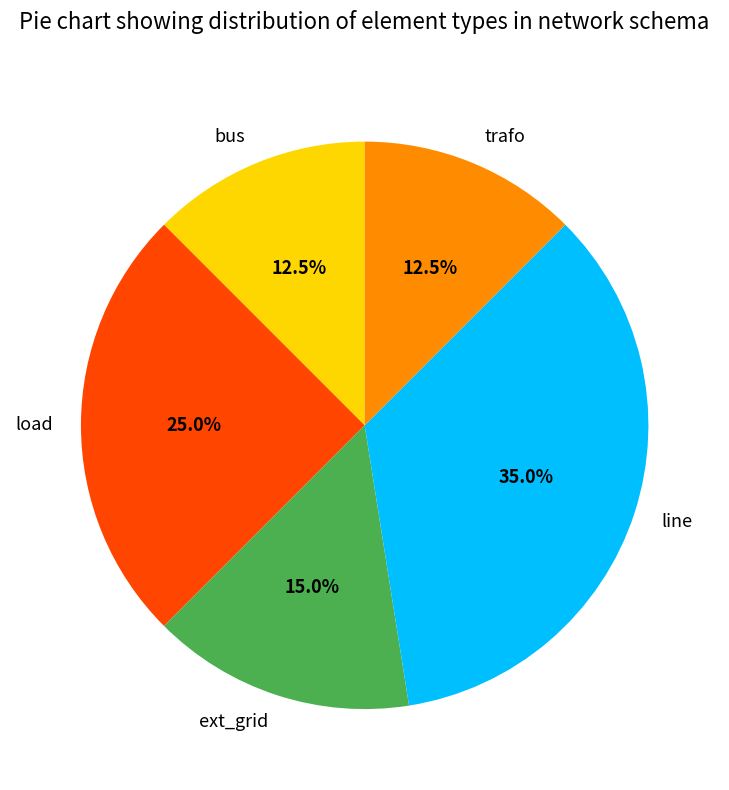

Is trafo the majority of the pie?

No